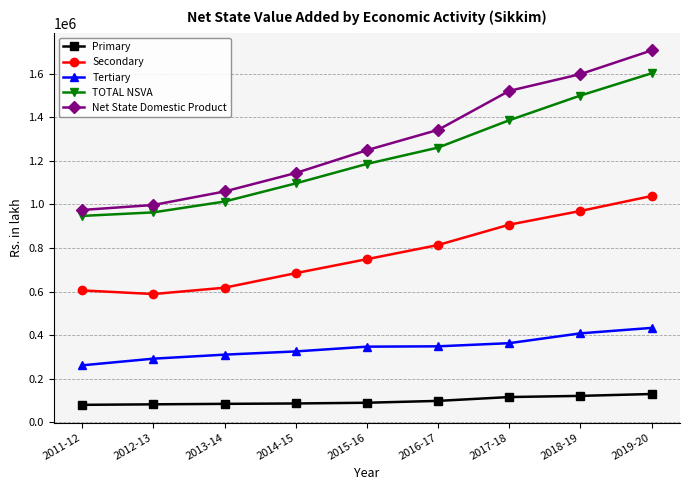

What is the total value across all series at 2016-17?

3862349.4